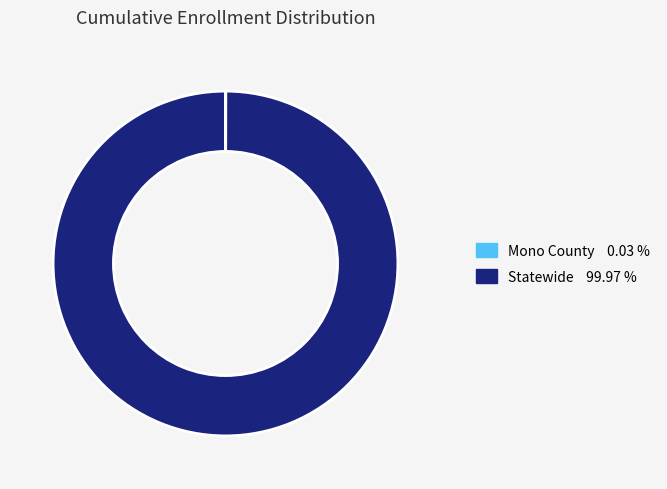

What is the largest slice in the pie chart?

Statewide